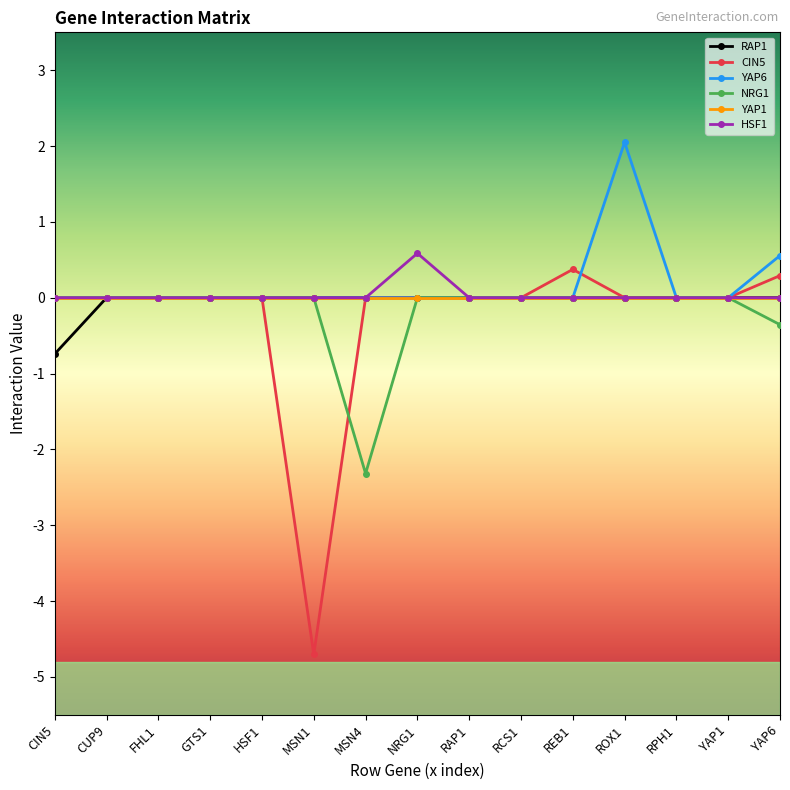

In HSF1, how many points are higher than both neighbors (excluding endpoints)?

1